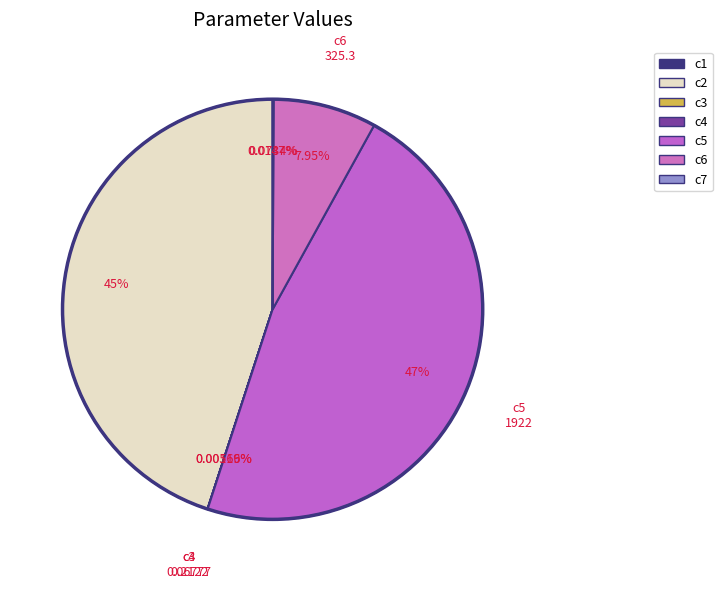

Does c6 represent more than half of the total?

No